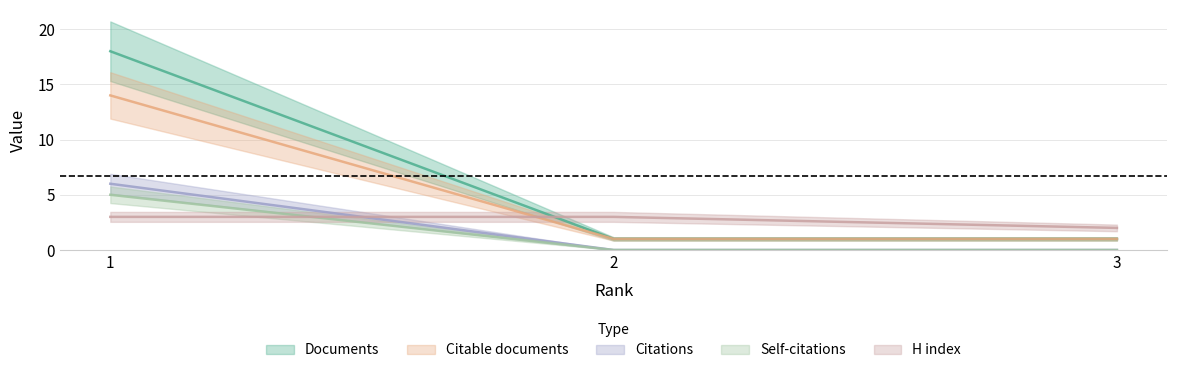

Reading left to right, what are all the values shown in this chart?

Documents: 18	1	1
Citable documents: 14	1	1
Citations: 6	0	0
Self-citations: 5	0	0
H index: 3	3	2